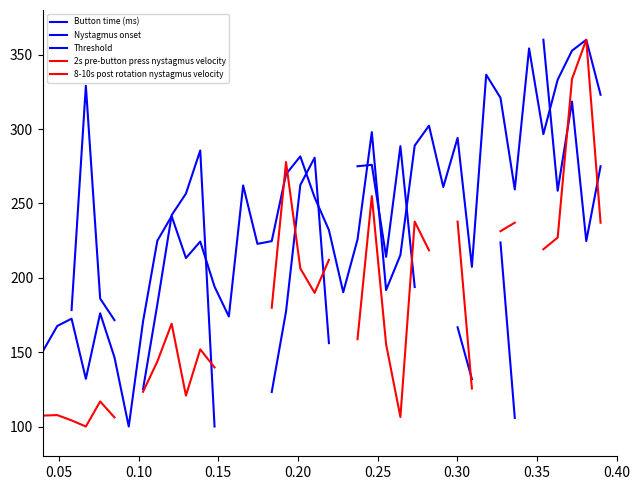

Which series has the widest spread of values?

Threshold